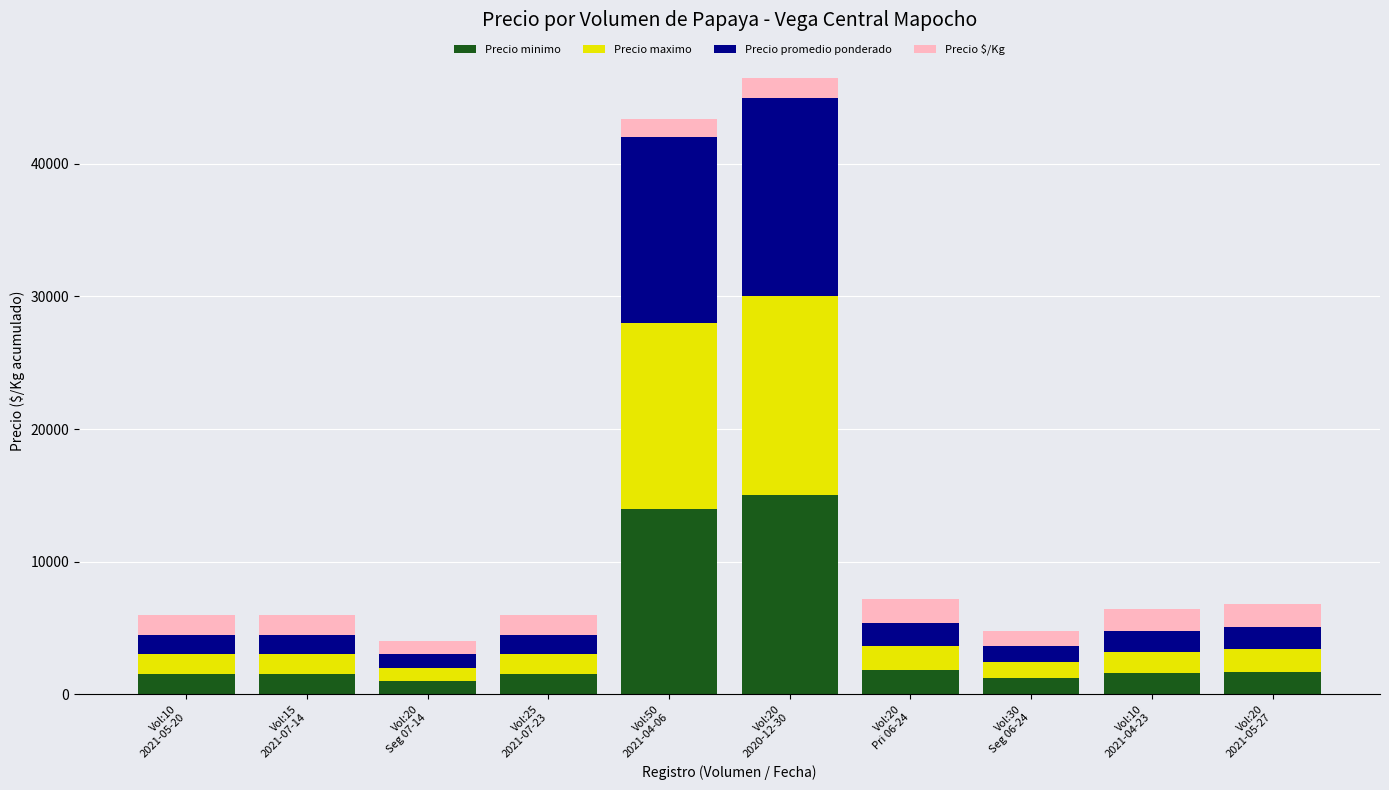

How many categories are shown in the chart?

10